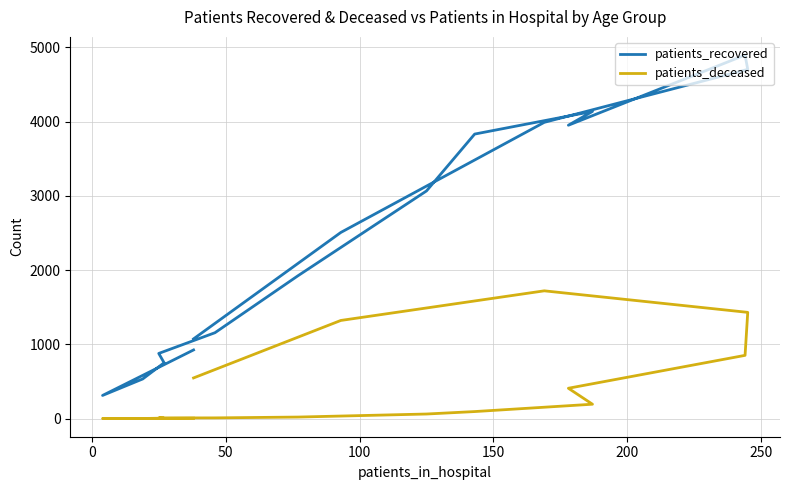

How many lines are shown in the chart?

2